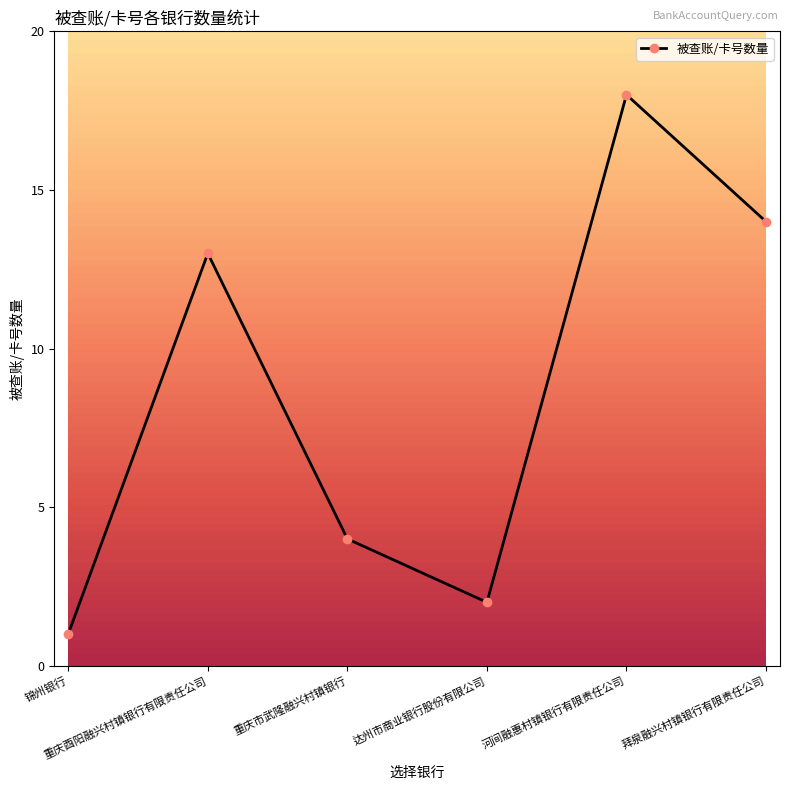

What is the maximum value shown in the chart?

18